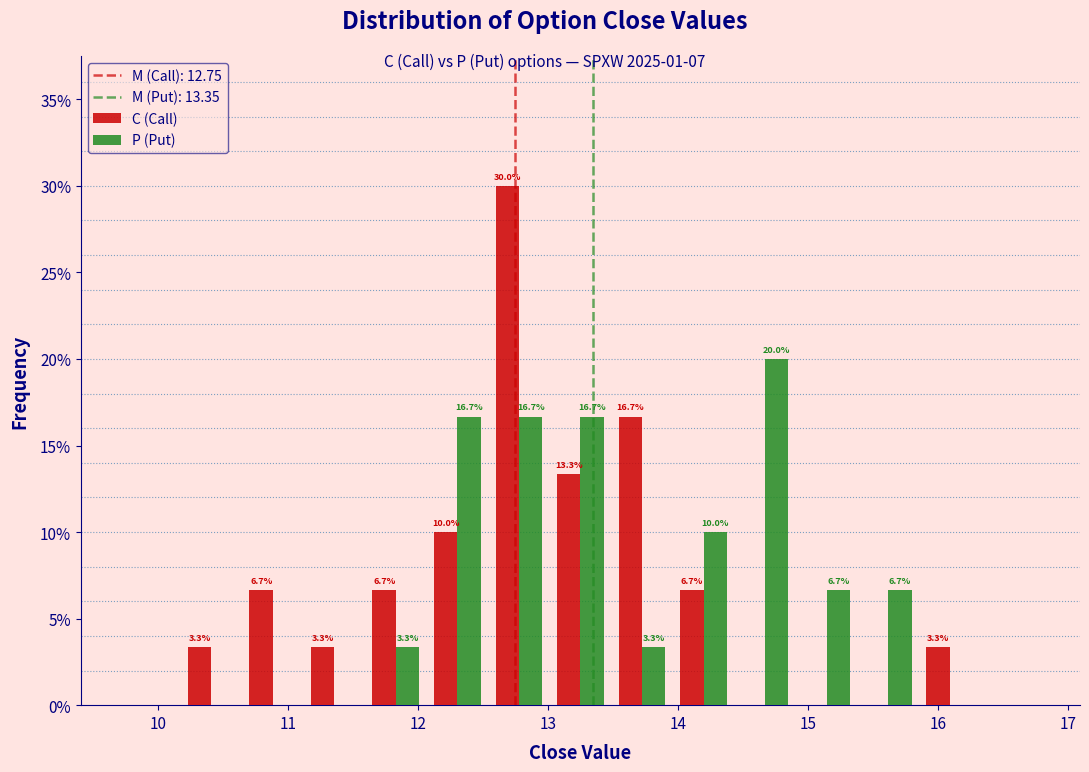

In the C (Call) series, which range on the x-axis has the tallest bar?

12.5 to 13.0